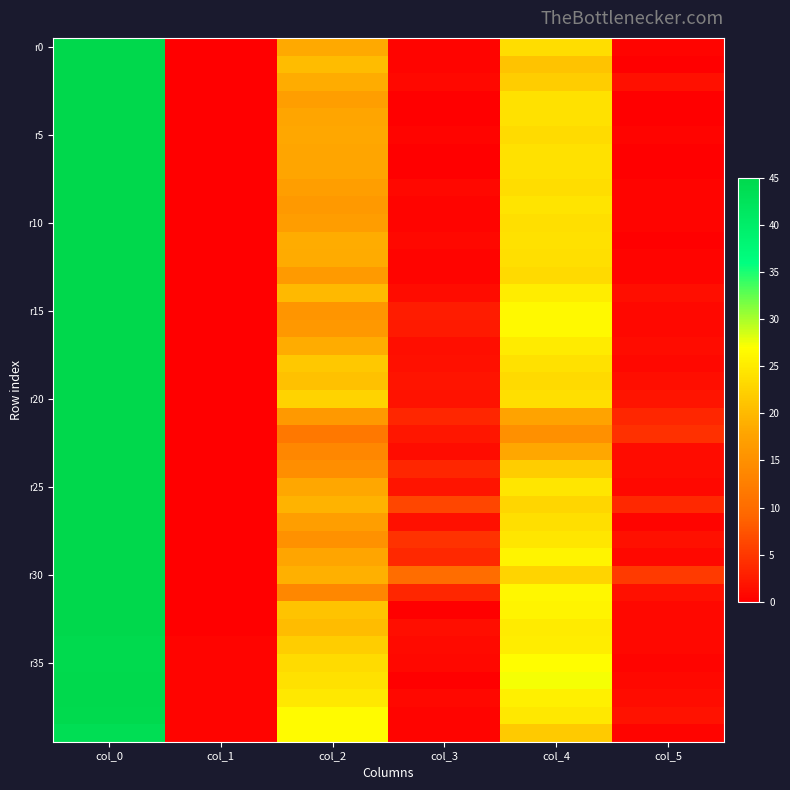

What is the maximum value shown in the chart?

45.0